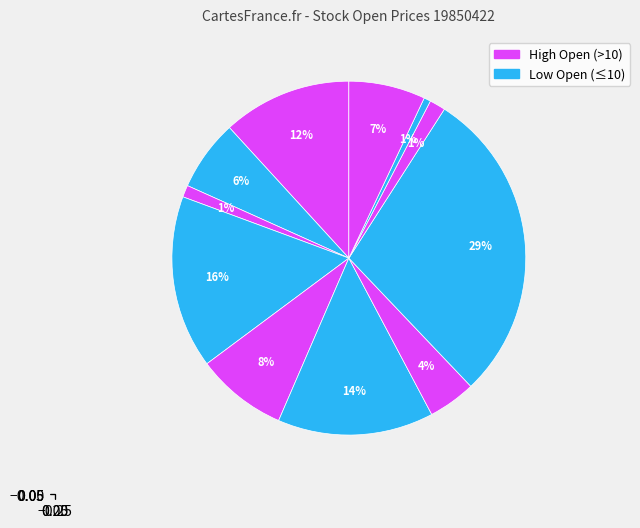

How many segments does this pie chart have?

11